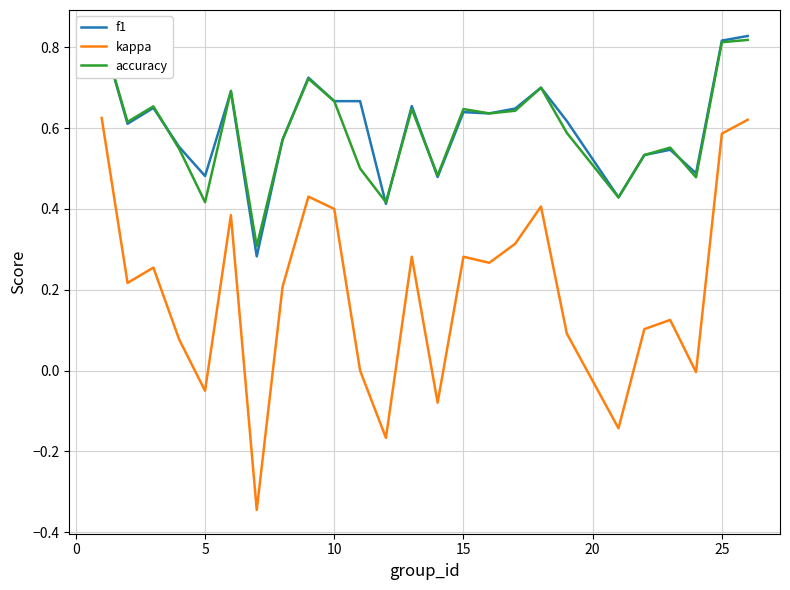

The kappa series shows 0.9 at 25. True or false?

False